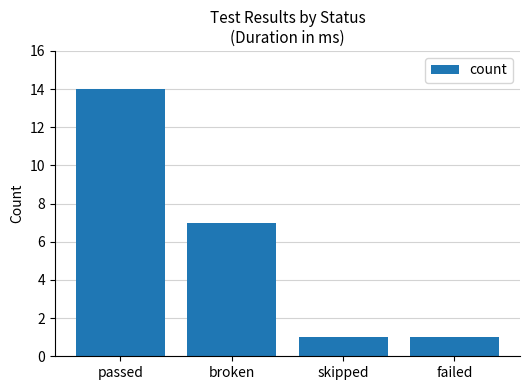

What is the approximate value at passed, to the nearest 10?

10